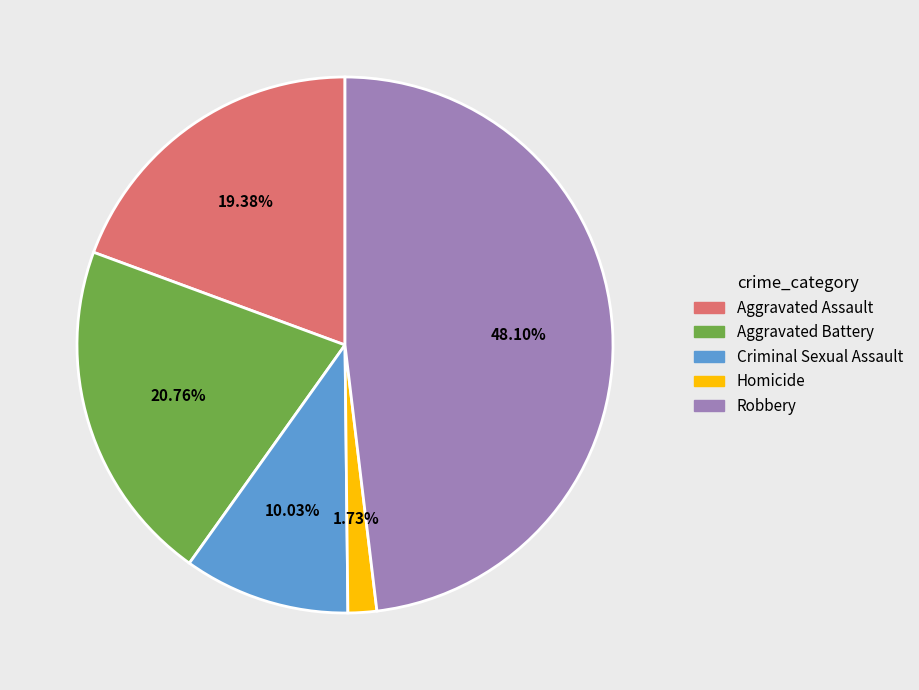

Count the number of slices in the pie.

5